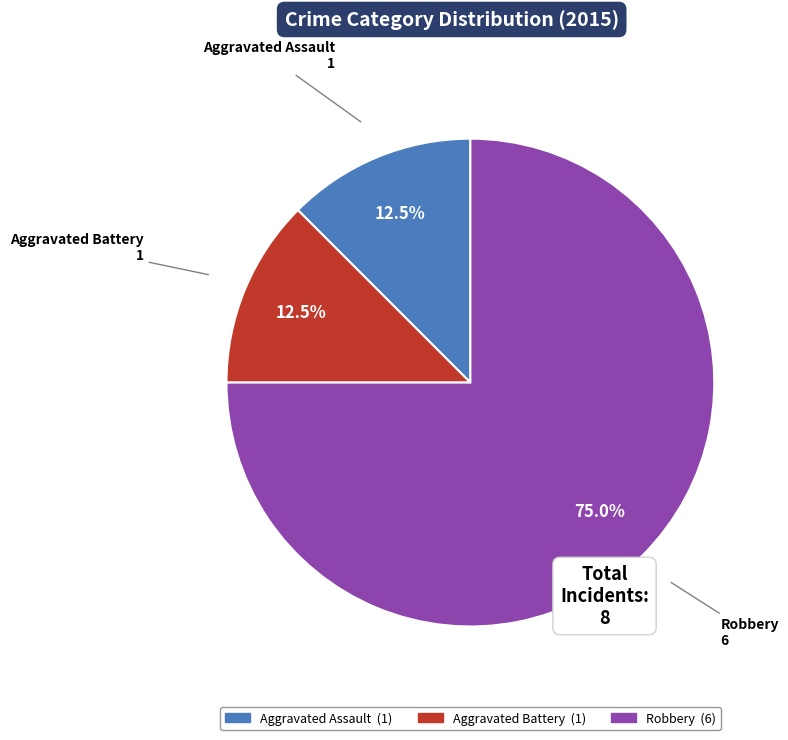

What is the total percentage of Aggravated Assault and Aggravated Battery?

25.0%